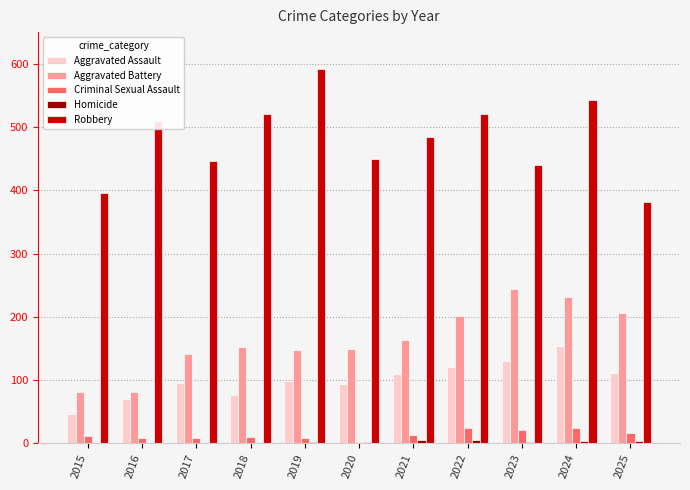

The value of Aggravated Assault at 2024 is 67. True or false?

False